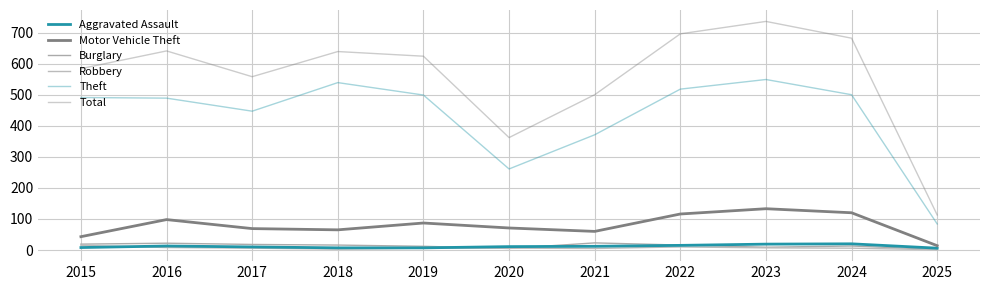

How many lines are shown in the chart?

6